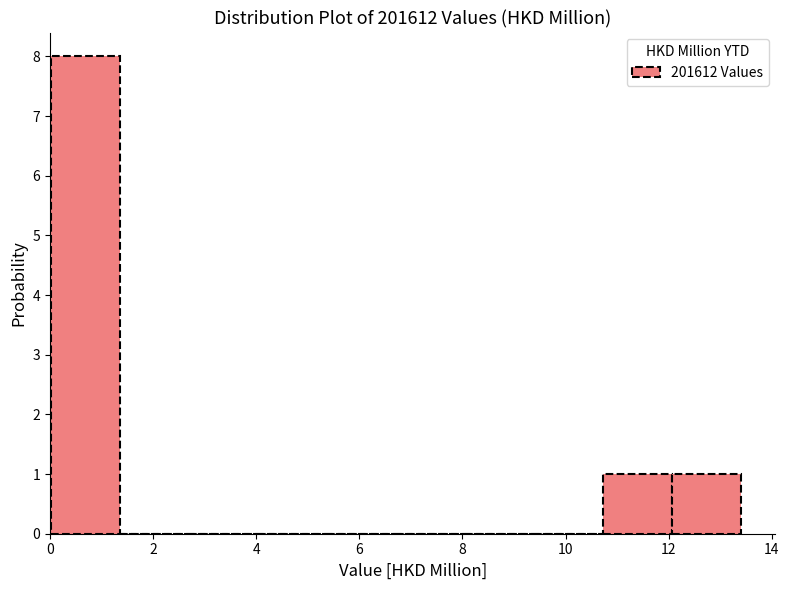

Over which range of the x-axis is the bar tallest?

0.0 to 1.4